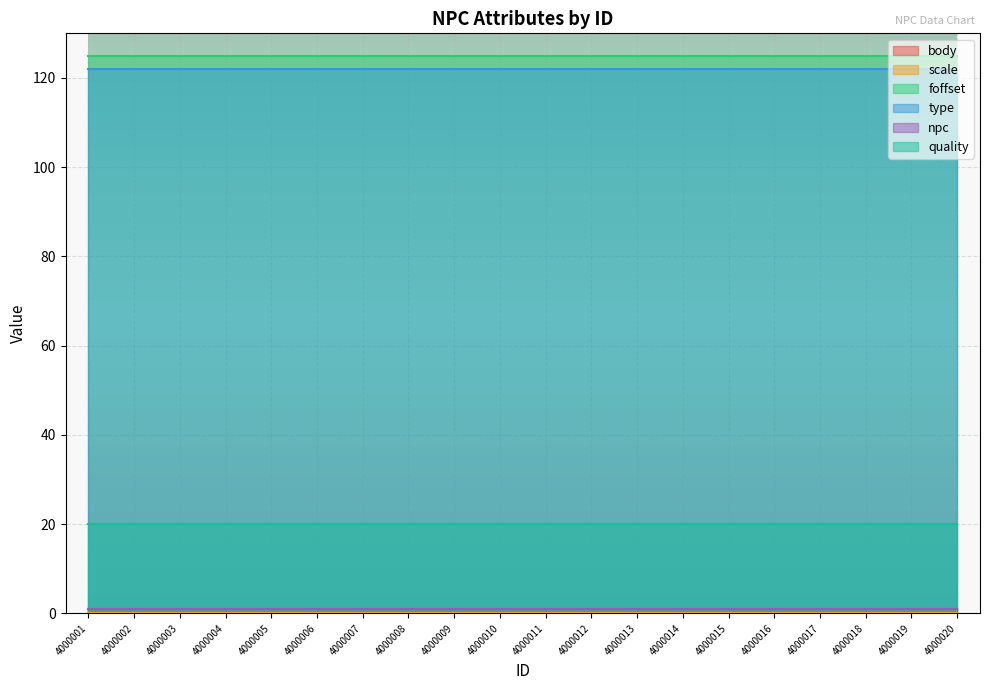

What is the sum of the npc values at 4000009 and 4000017?

2